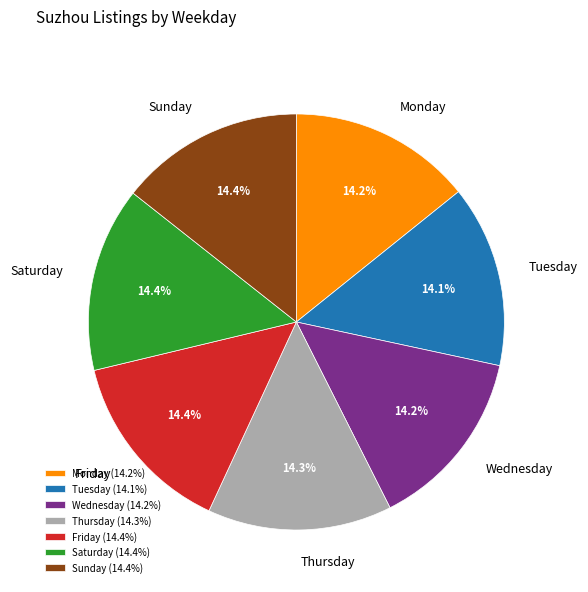

Is it true that Thursday is 9% of the pie?

False